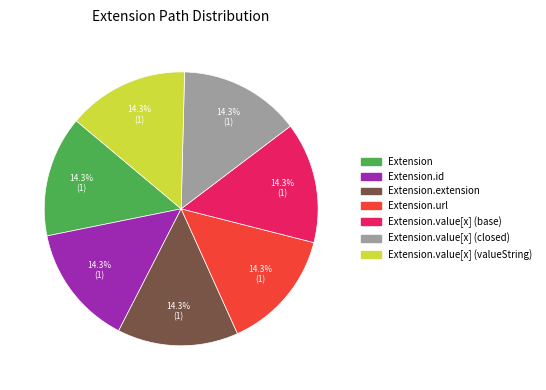

Does any single category account for the majority?

No